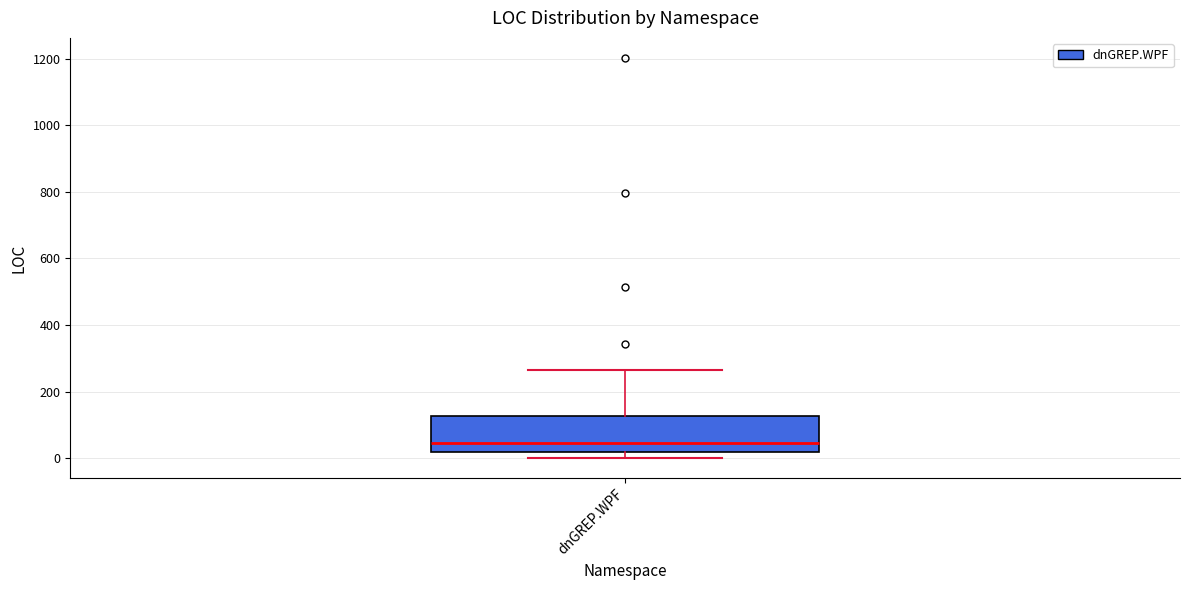

Transcribe this box plot: give where the median line is, the range the box spans, and where the two whiskers end, as read against the y-axis. The values are not printed on the chart, so give them approximately, as read against the axis.

median 40, box 20 to 120, whiskers 0 to 260